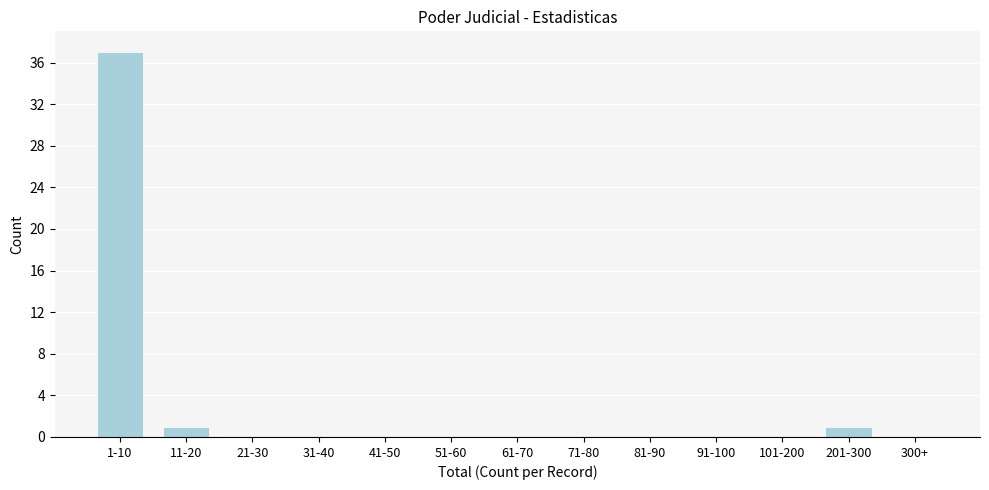

Reading left to right, transcribe all the data shown in this chart.

1-10=37	11-20=1	21-30=0	31-40=0	41-50=0	51-60=0	61-70=0	71-80=0	81-90=0	91-100=0	101-200=0	201-300=1	300+=0